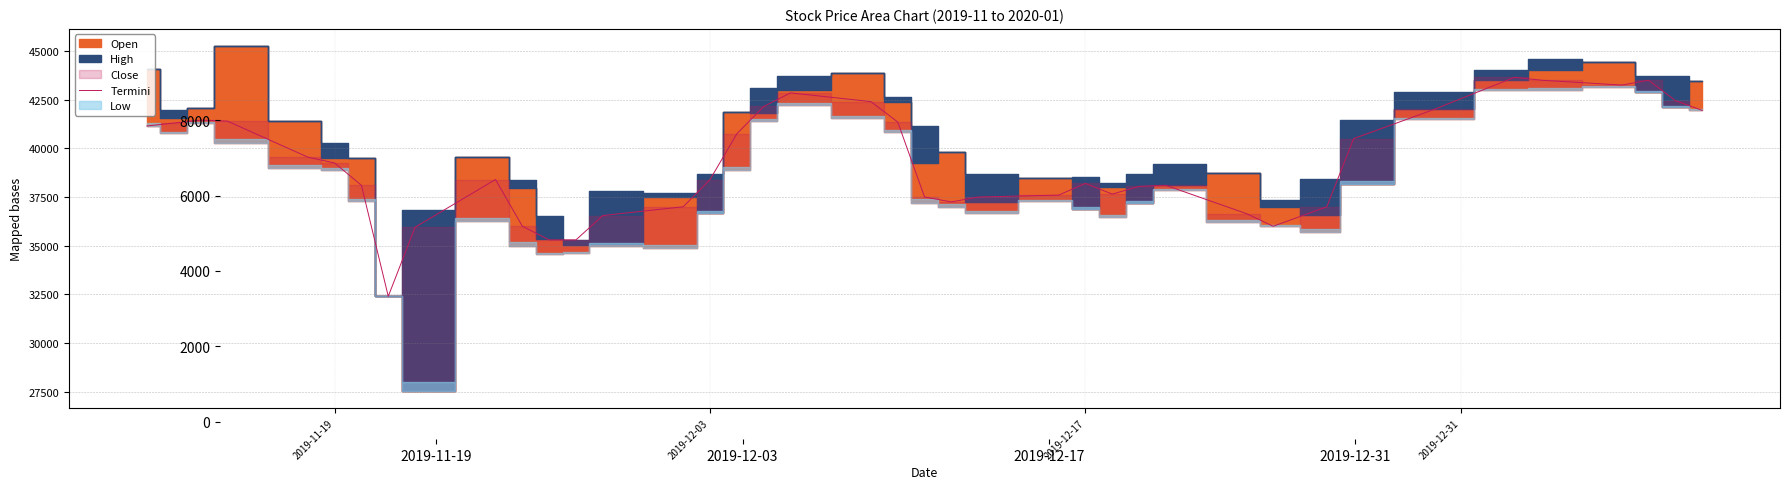

How many interior local peaks (higher than both neighbors) does the data have?

7